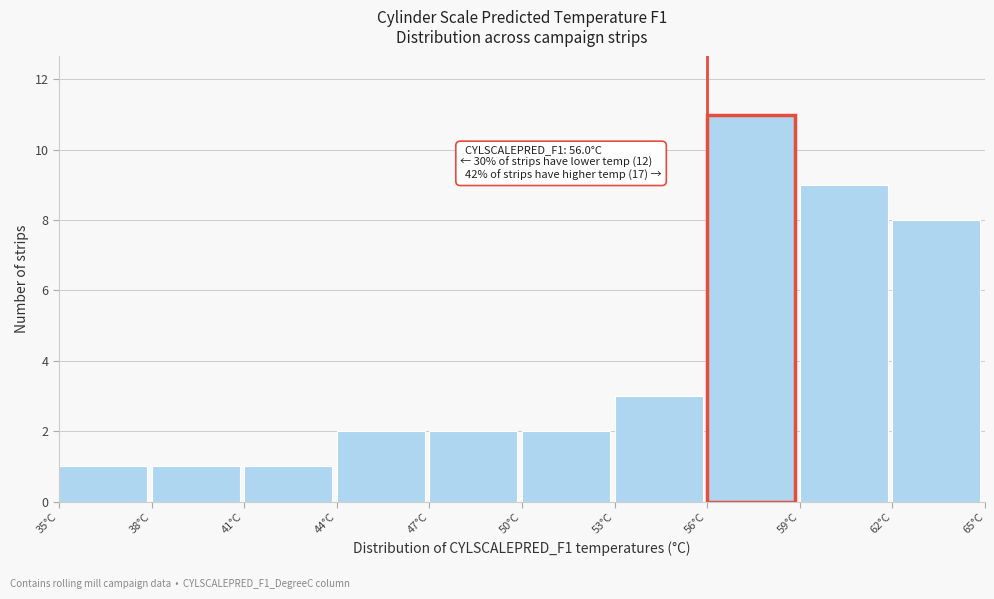

Over which range of the x-axis is the bar tallest?

56 to 59